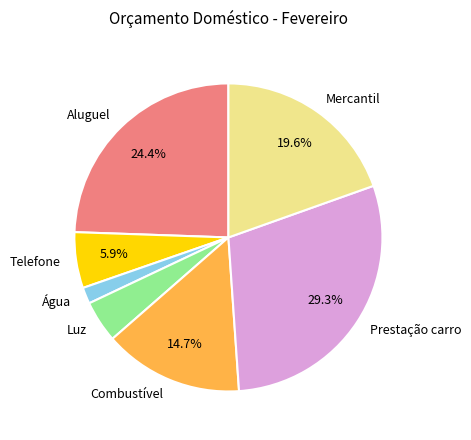

To the nearest percent, what is the difference between the largest and smallest slice percentages?

28%